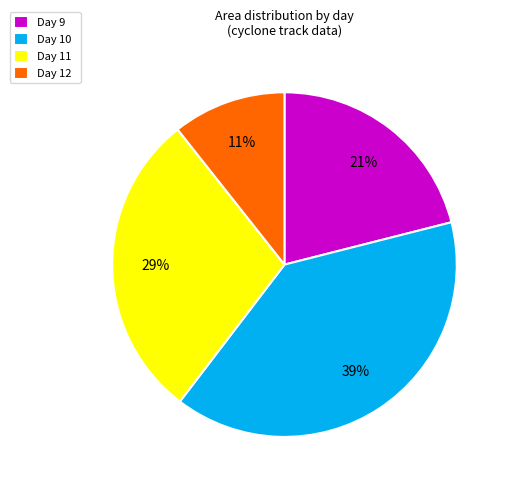

Do Day 12 and Day 11 together represent more than half of the pie?

No